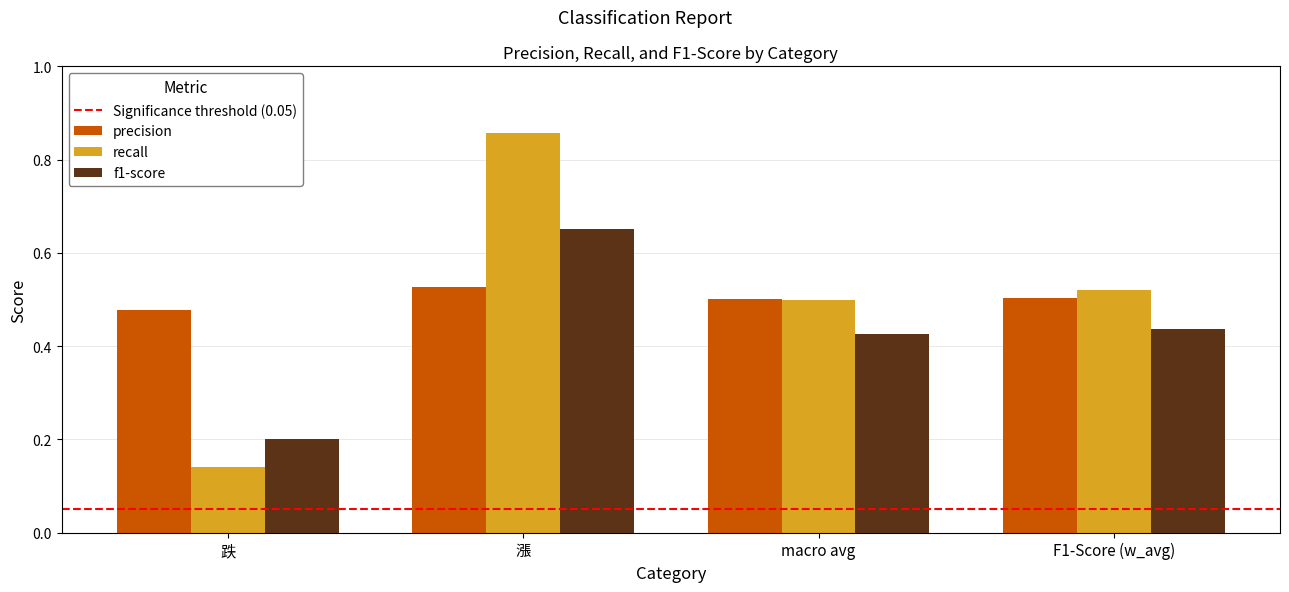

Which category has the highest value in the f1-score series?

漲